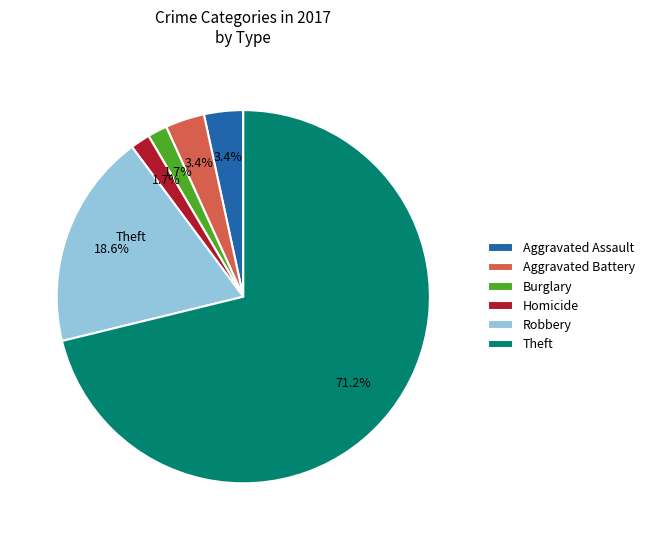

Which category accounts for the majority?

Theft